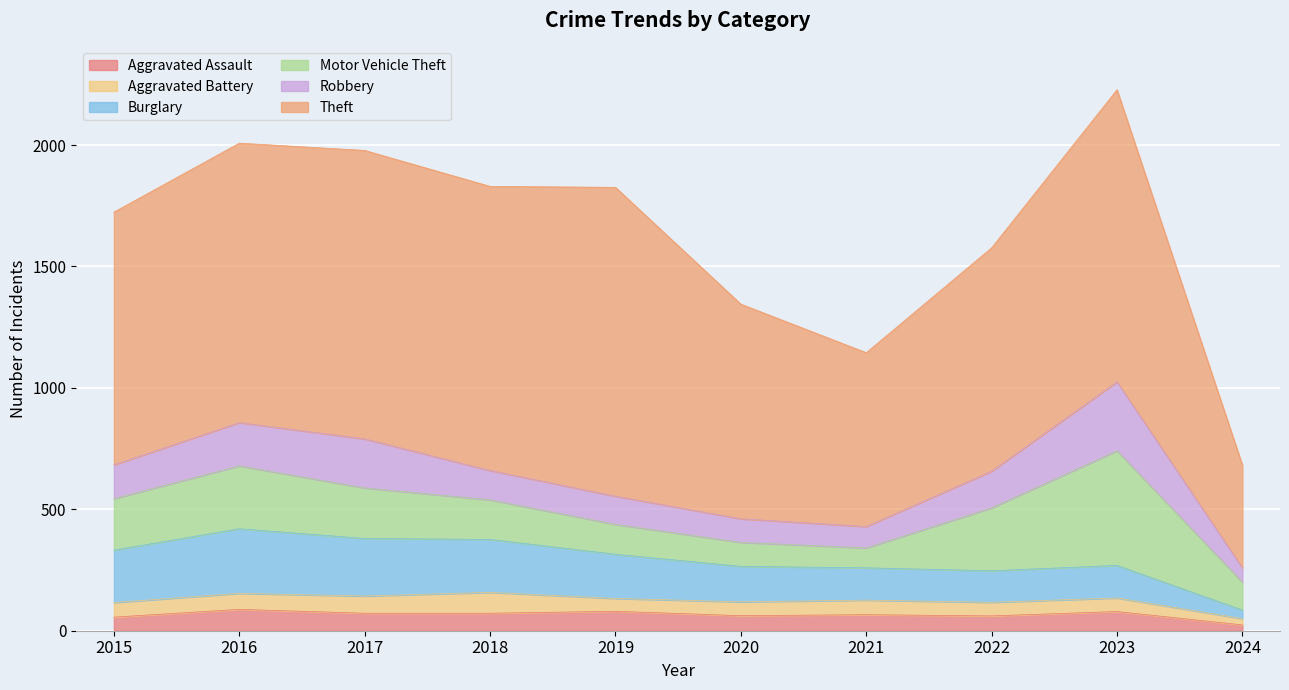

Between 2021 and 2022, which series saw the biggest shift?

Theft